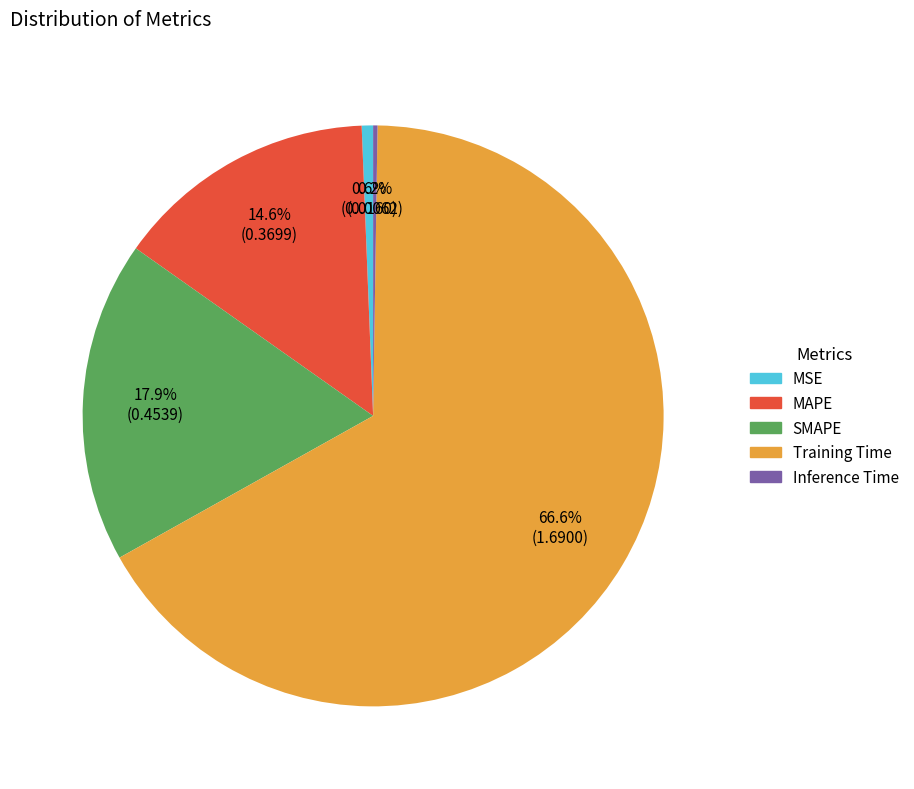

Between MSE and SMAPE, which is larger?

SMAPE